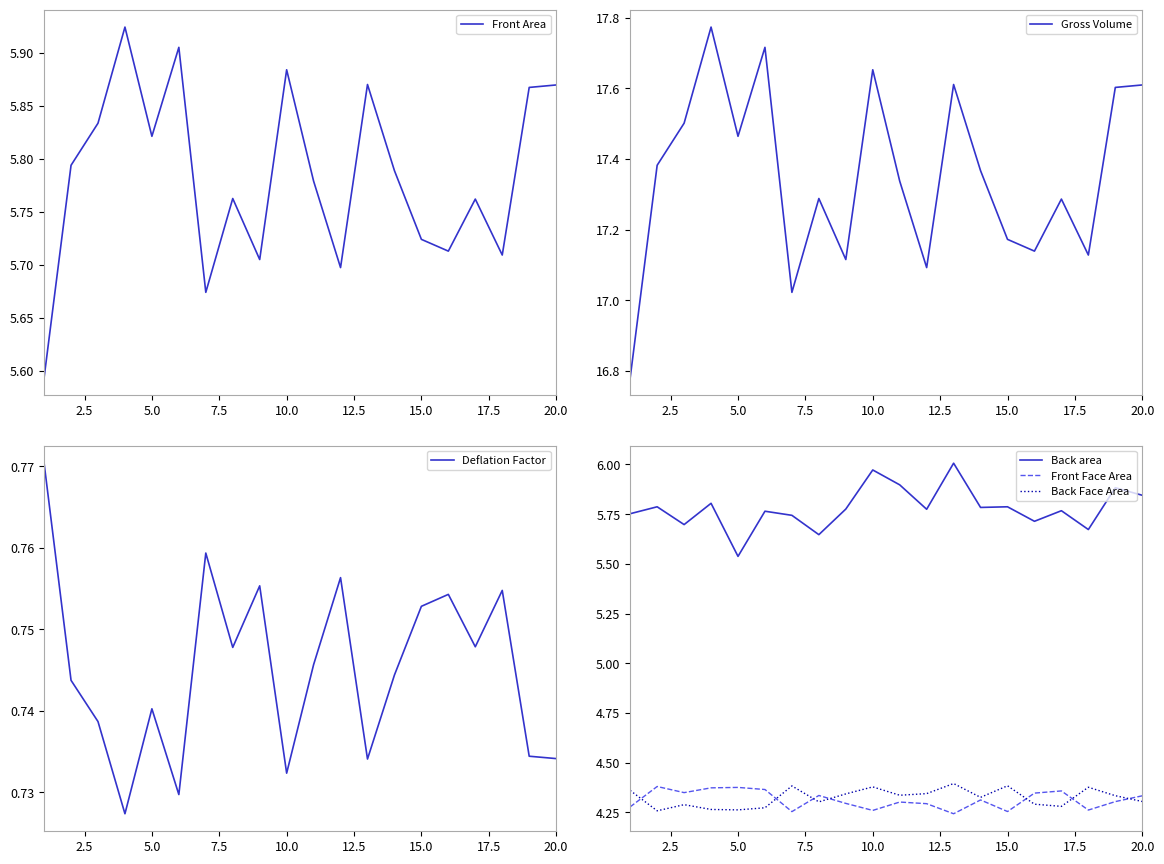

True or false: Gross Volume has more than 0 interior local peaks.

True